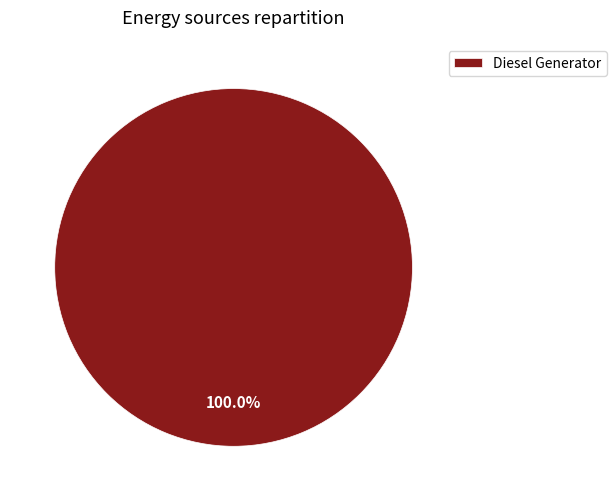

Which slice represents more than half of the pie?

Diesel Generator